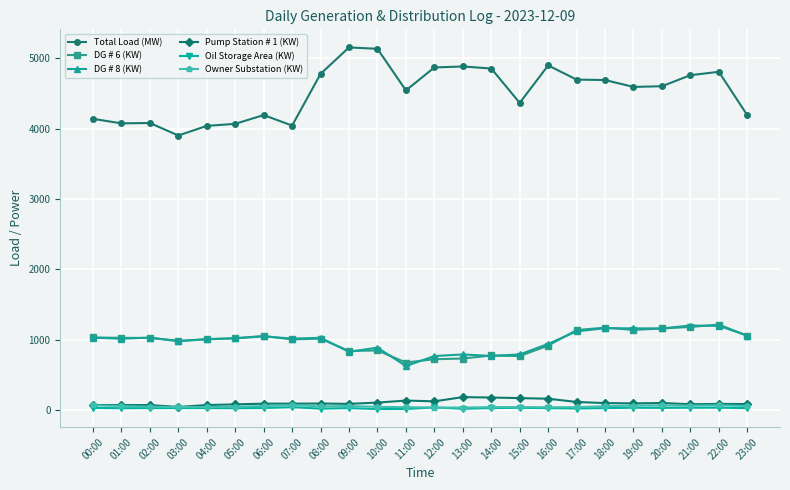

Is the value of DG # 6 (KW) at 20:00 greater than the value of Oil Storage Area (KW) at 10:00?

Yes